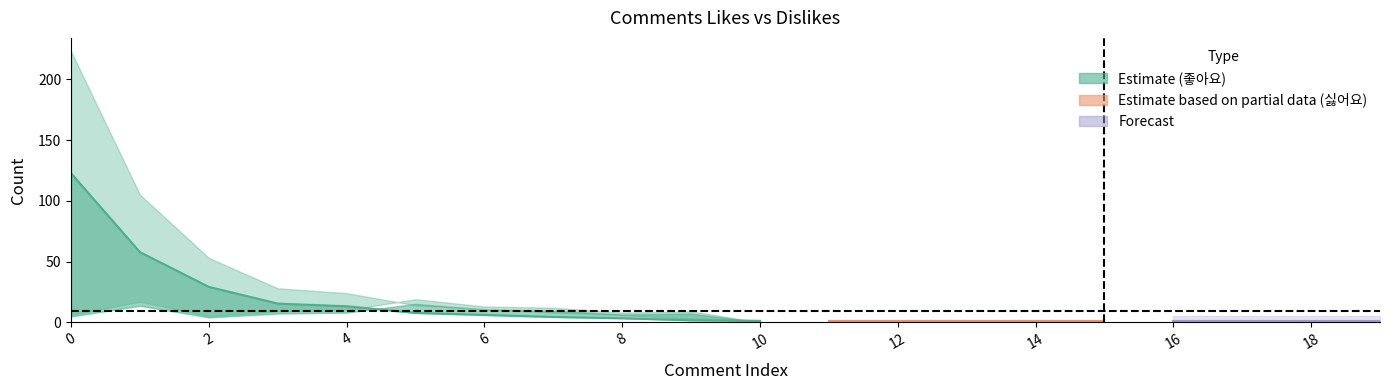

What is the difference between the 싫어요 values at 16 and 1?

16